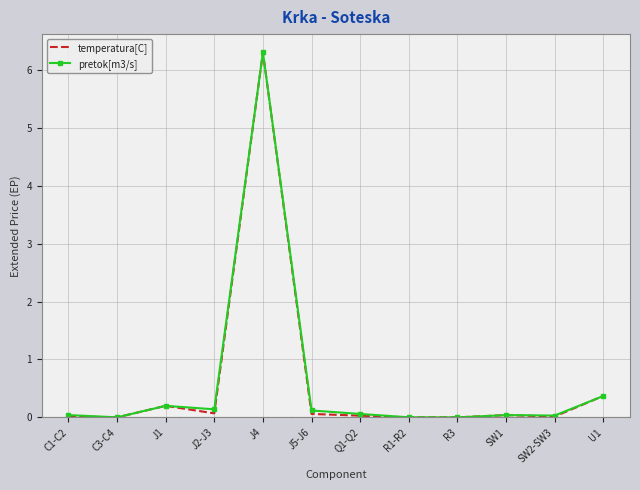

The pretok[m3/s] series shows 0.0 at SW1. True or false?

True